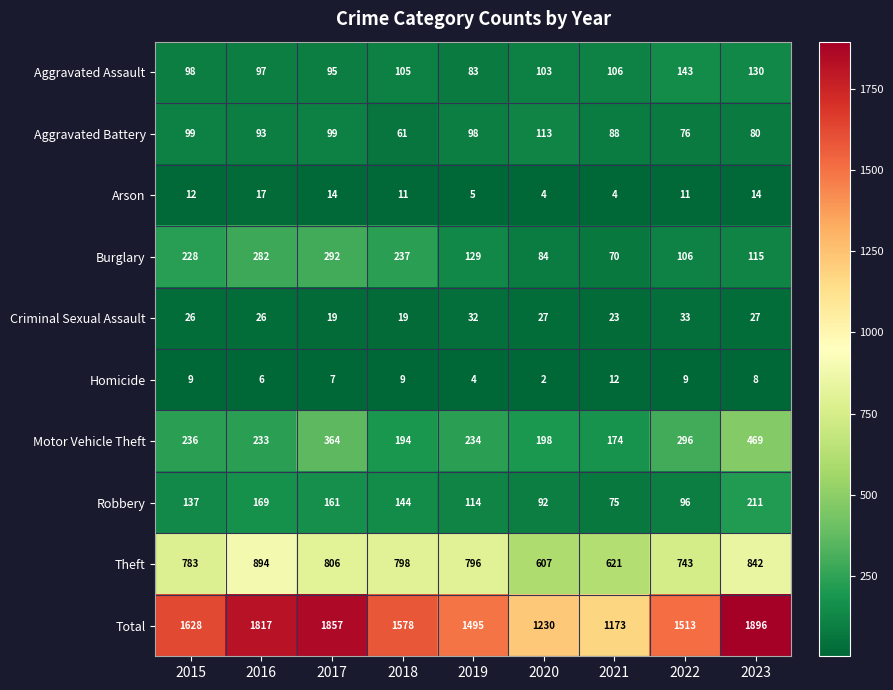

What is the difference between the maximum and minimum values in the Arson series?

13